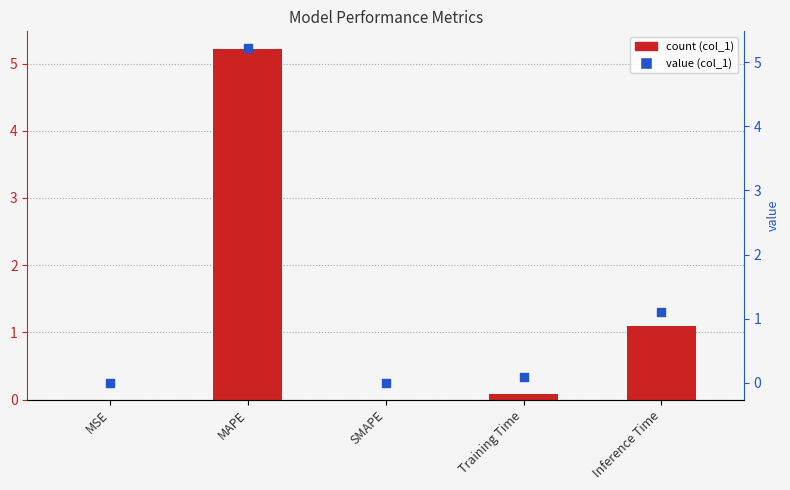

Is the value of col_1 at MAPE greater than the value of col_1 (scatter) at MAPE?

No